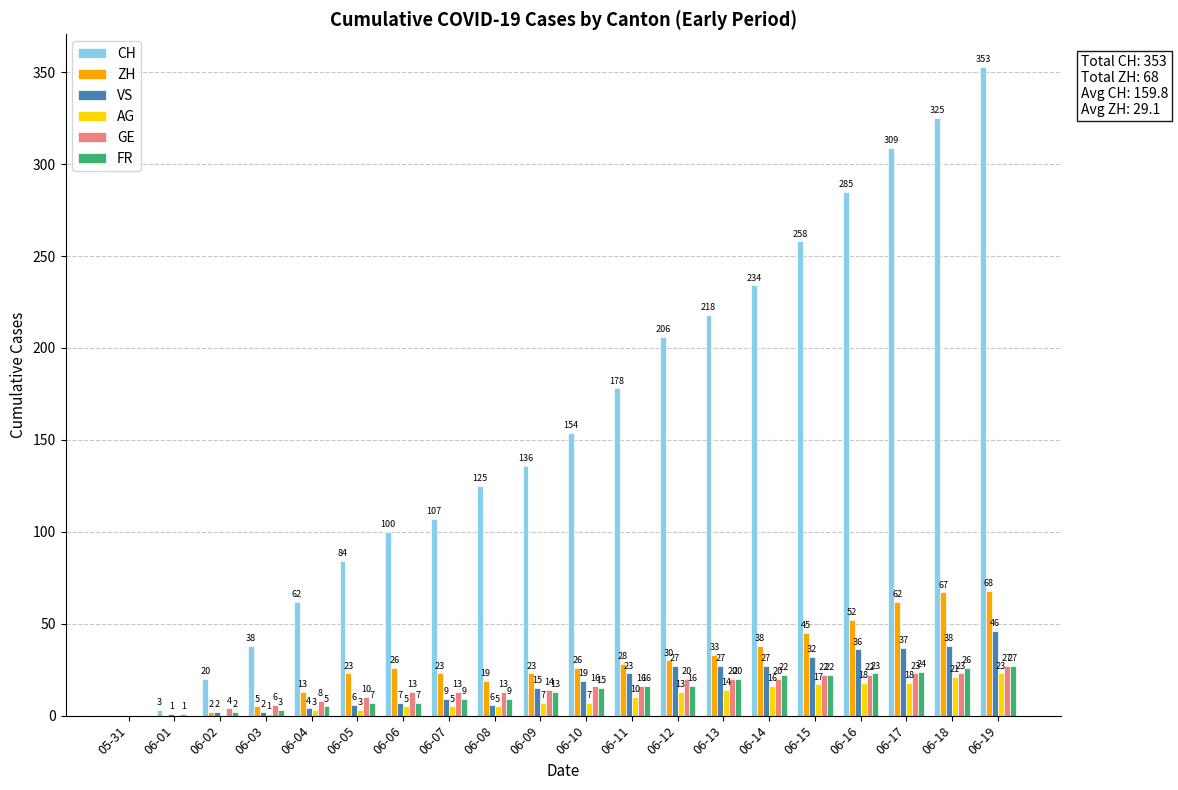

What is the highest value of the CH series?

353